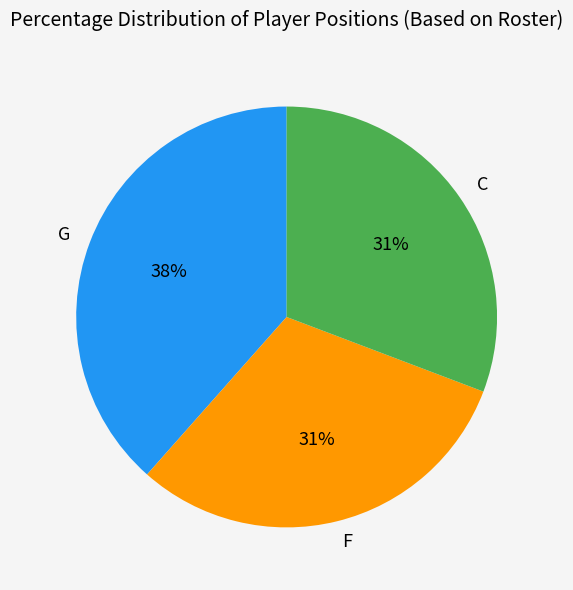

Is it true that F is 41% of the pie?

False